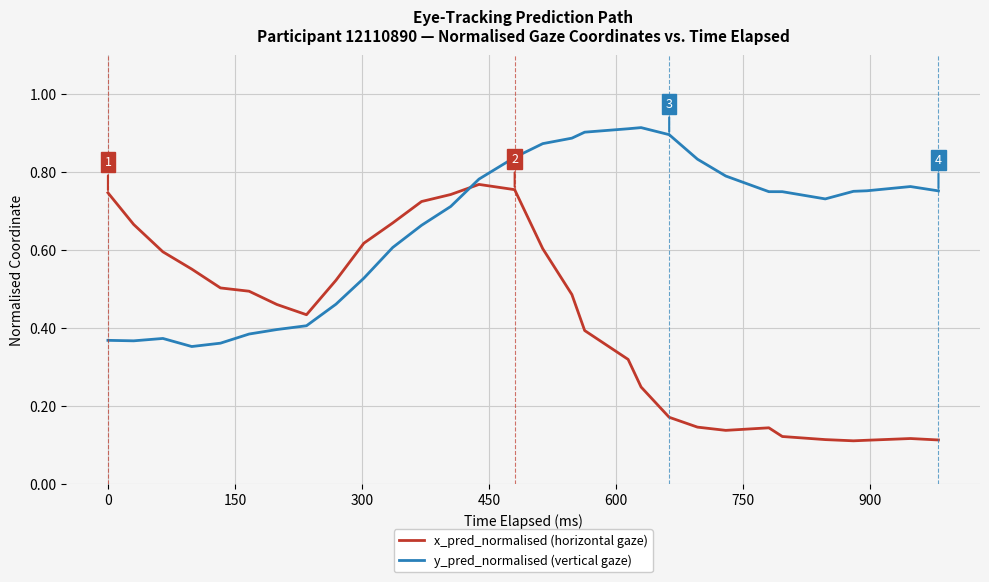

How many intersections are there between y_pred_normalised (vertical gaze) and x_pred_normalised (horizontal gaze)?

1